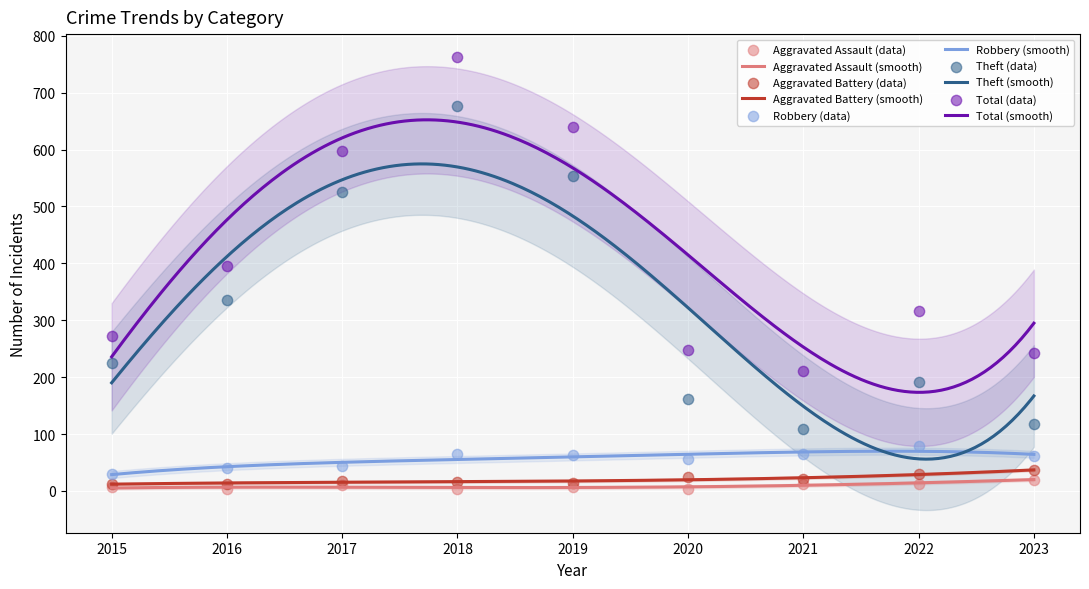

What are all the series names shown in the legend?

Aggravated Assault, Aggravated Battery, Robbery, Theft, Total